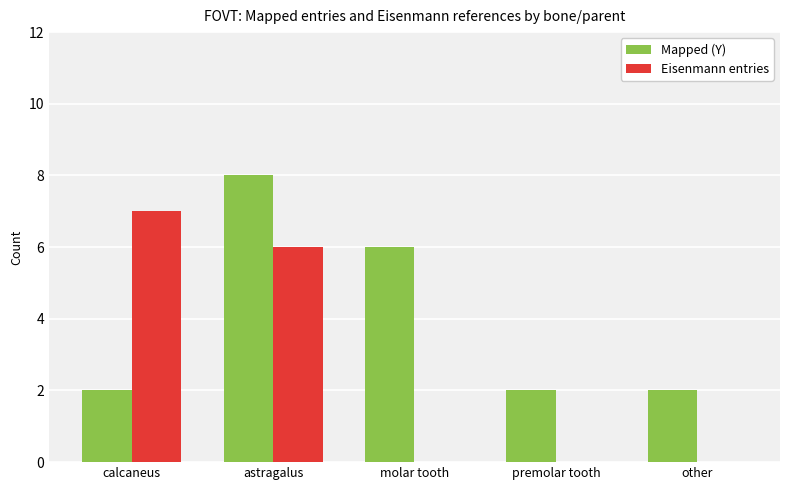

Is it true that Eisenmann entries equals -3 at other?

False